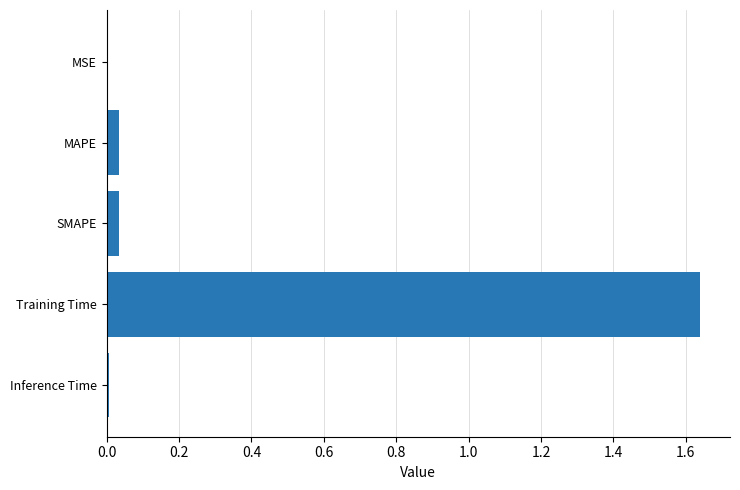

What is the sum of all values?

1.7